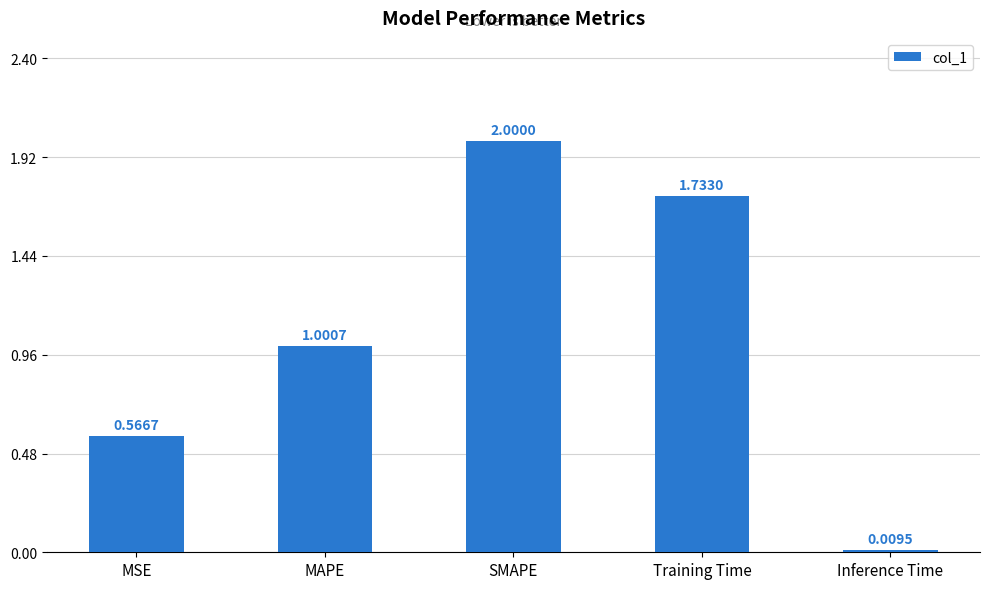

Between Training Time and MSE, which is larger?

Training Time